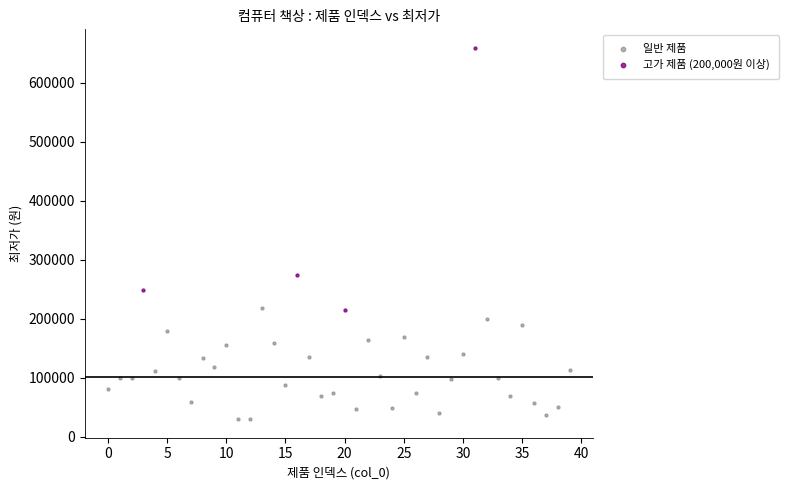

Which series contains the lowest Y value?

일반 제품